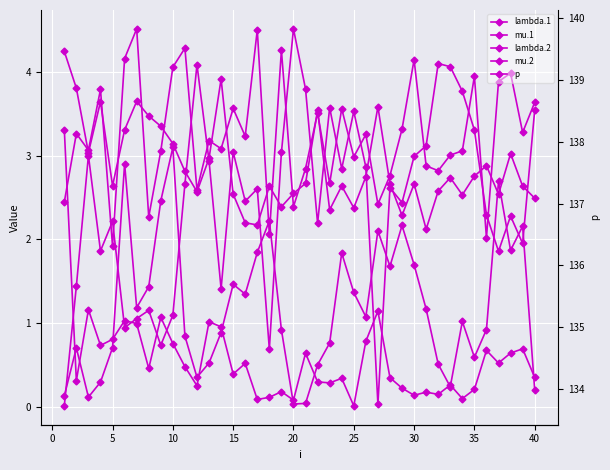

How many interior local peaks does the p series have?

12